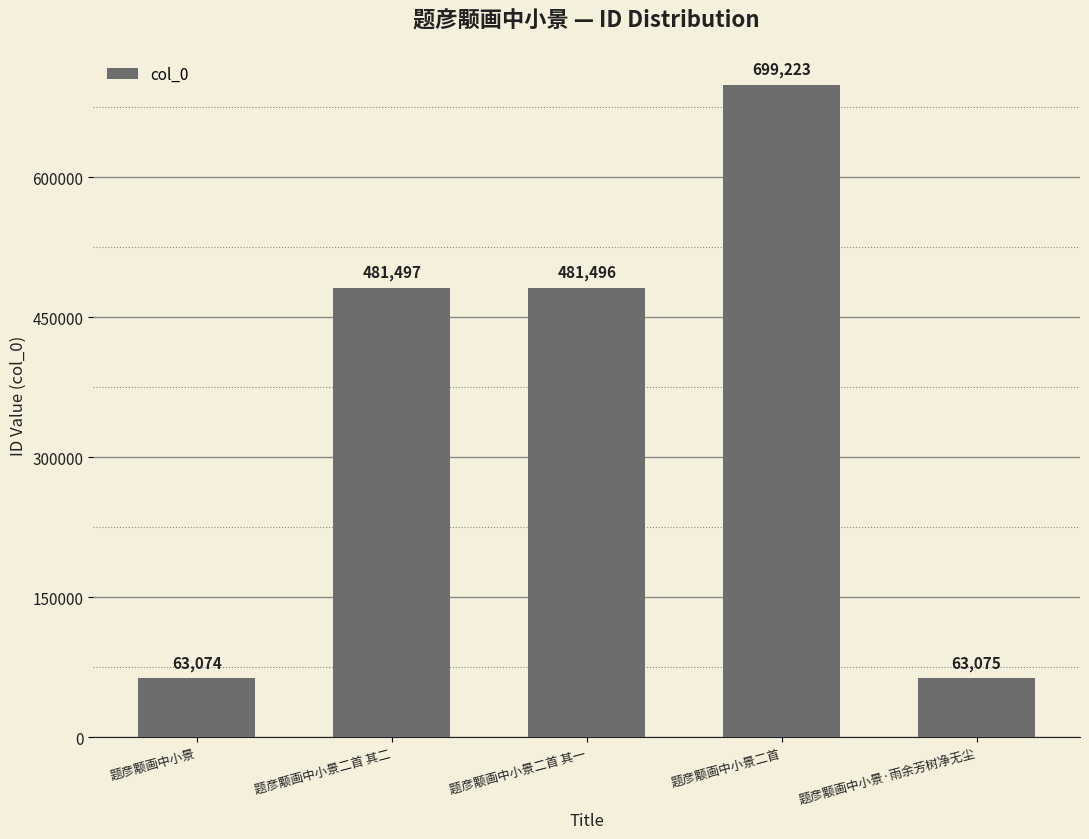

Does the chart contain stacked bars?

No